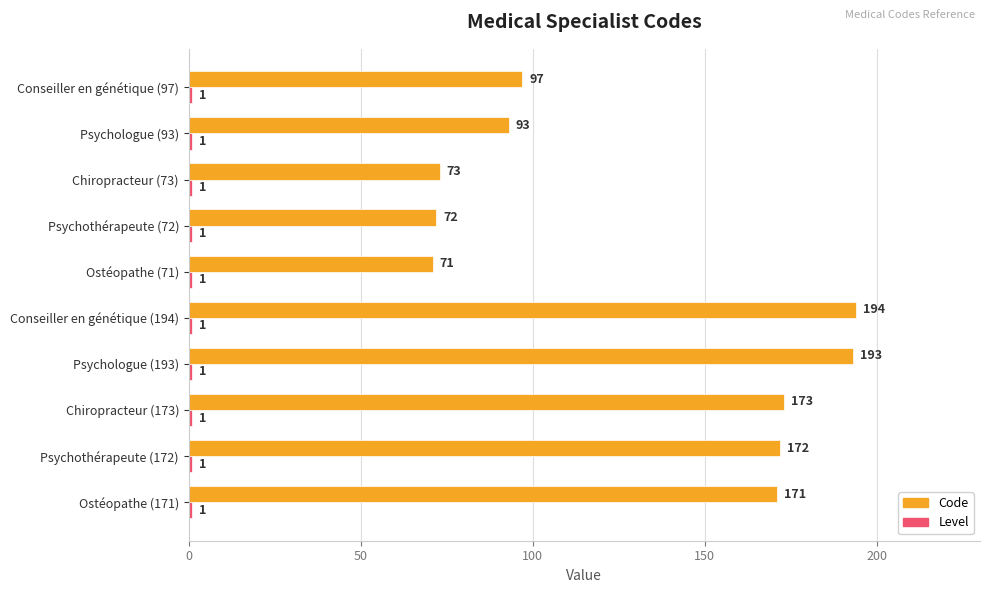

Which series has the largest total across all categories?

Code